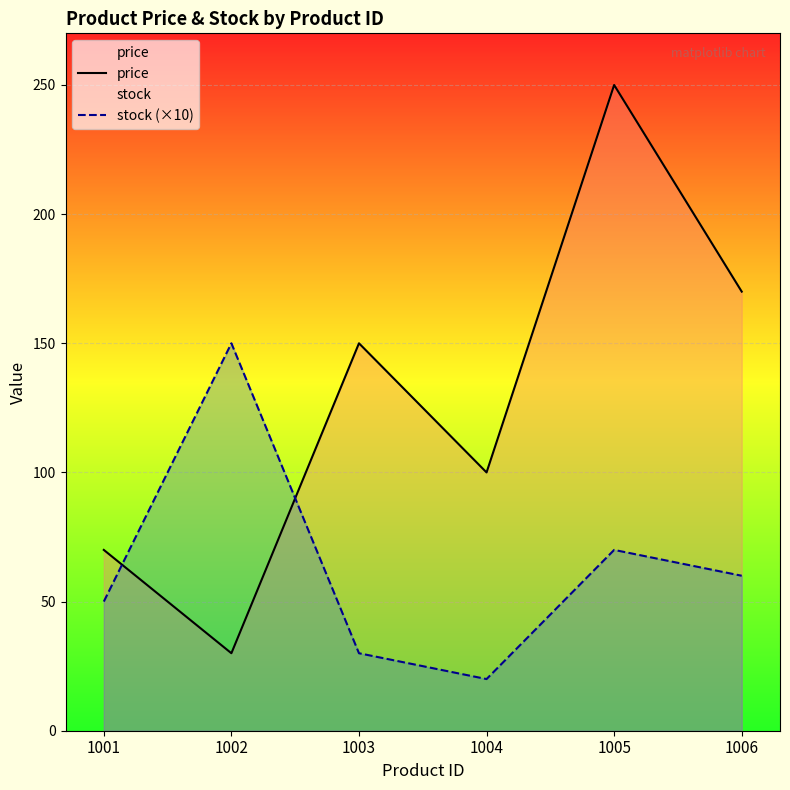

The price series shows 43 at 1004. True or false?

False